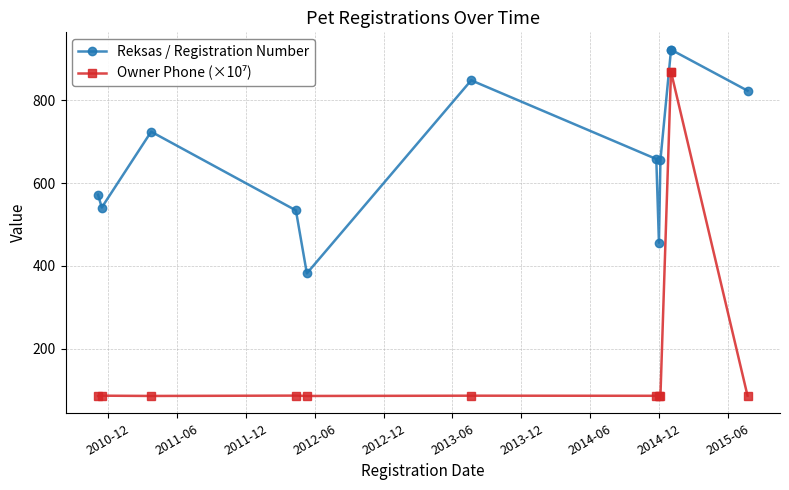

What is the value of the Owner Phone (×10⁷) point at the 12th from the left?

86.7